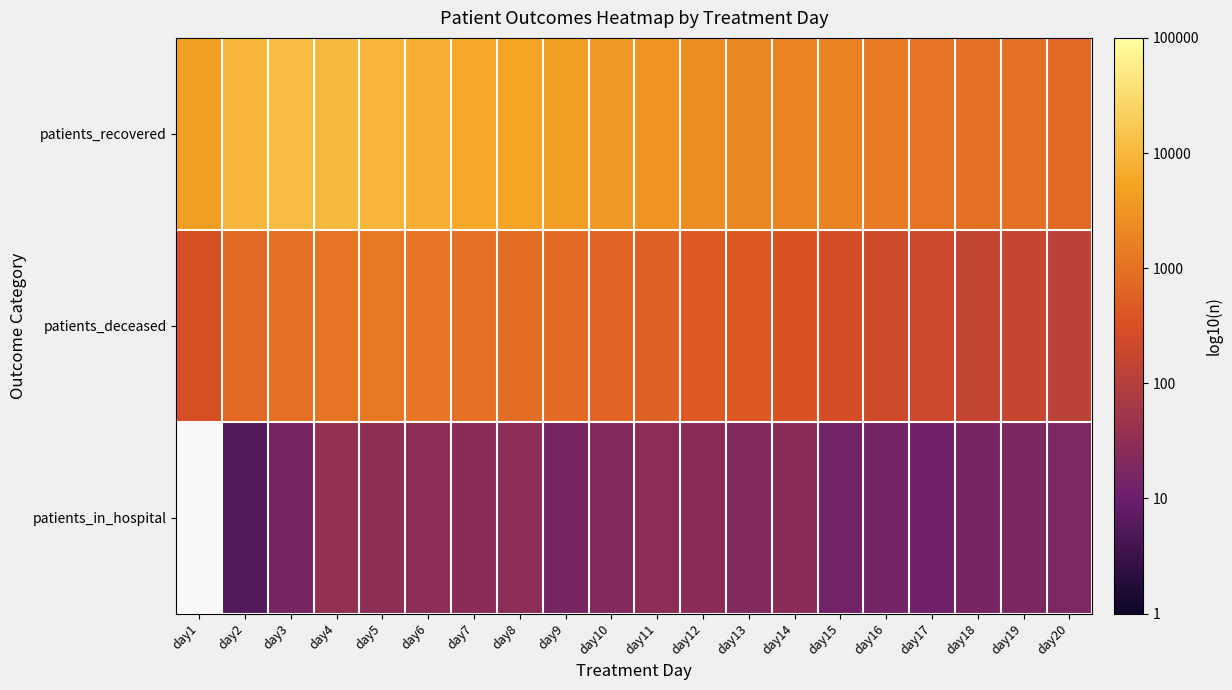

Rank the categories by patients_recovered value from highest to lowest.

day3, day4, day2, day5, day6, day7, day8, day1, day9, day10, day11, day12, day13, day14, day15, day16, day17, day18, day19, day20